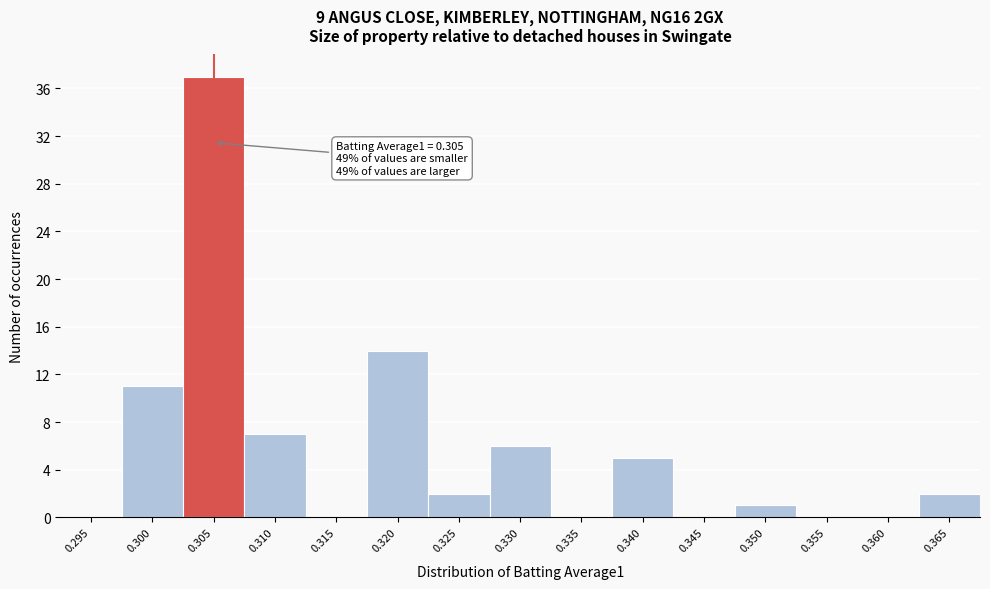

Reading left to right, extract all data points from this chart.

0.295=0	0.300=11	0.305=37	0.310=7	0.315=0	0.320=14	0.325=2	0.330=6	0.335=0	0.340=5	0.345=0	0.350=1	0.355=0	0.360=0	0.365=2